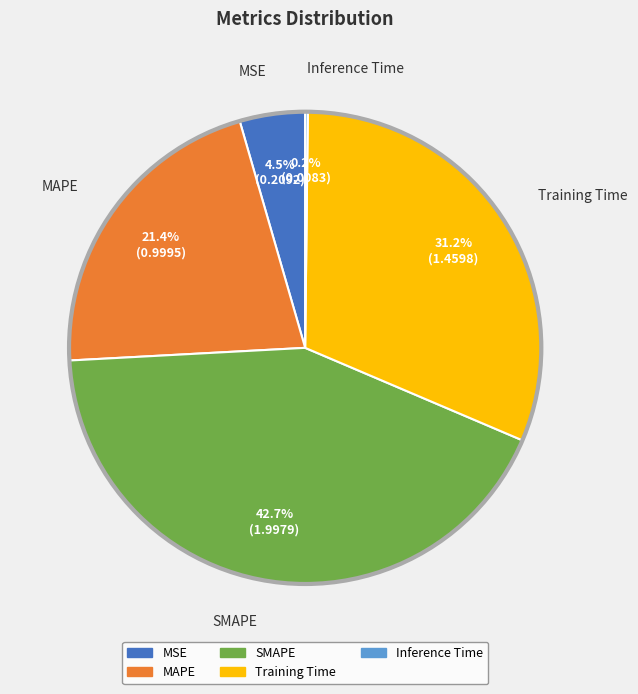

Approximately how many times larger is the value at MAPE compared to SMAPE?

0.5